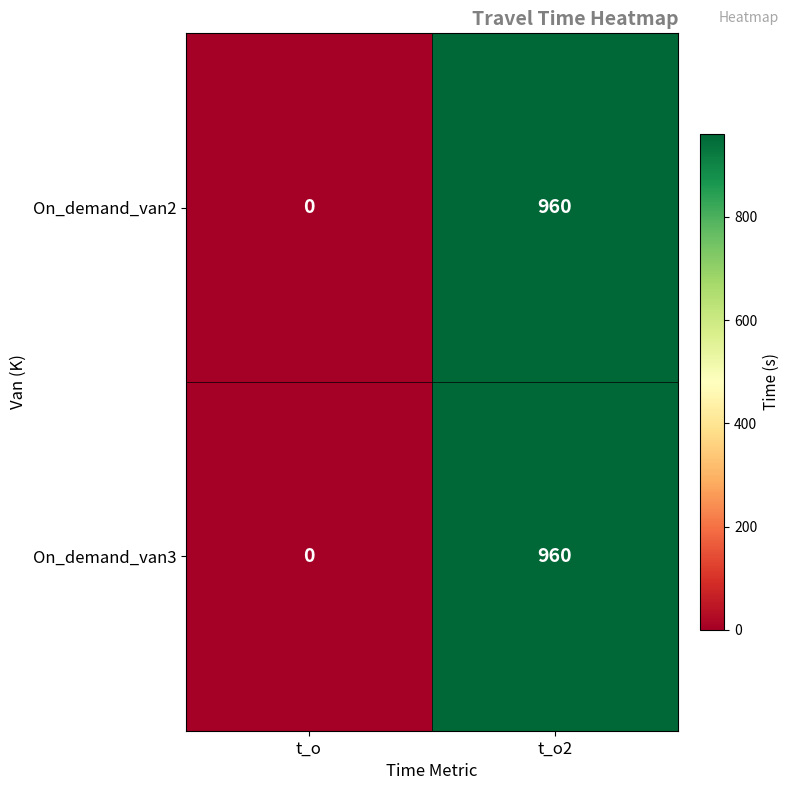

The value of On_demand_van2 at t_o2 is 194. True or false?

False